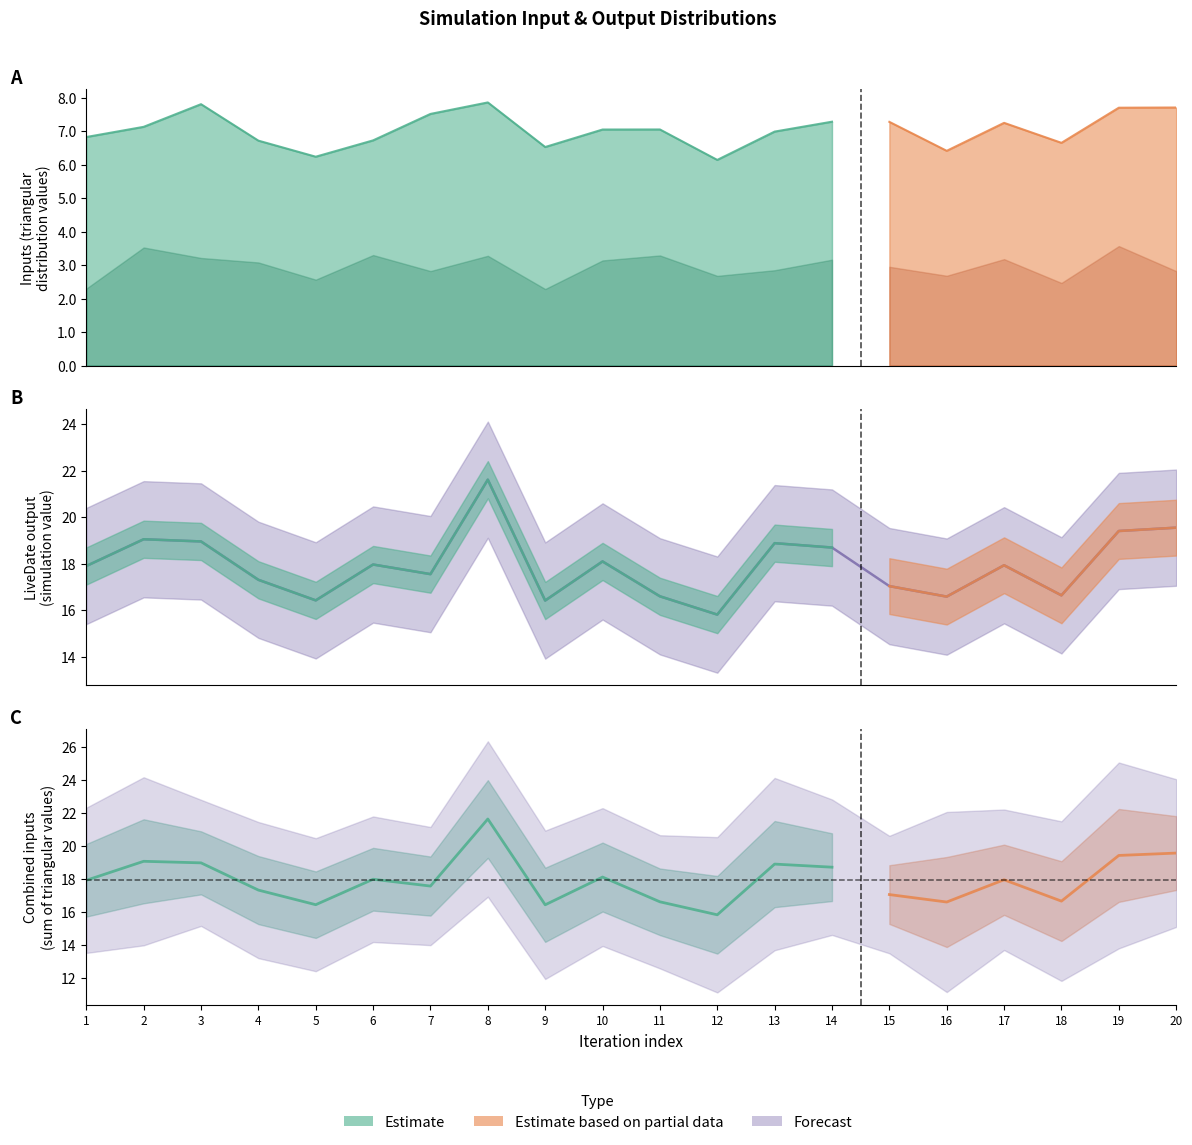

Where is the first local minimum for RiskTriang_D9E9F9?

5